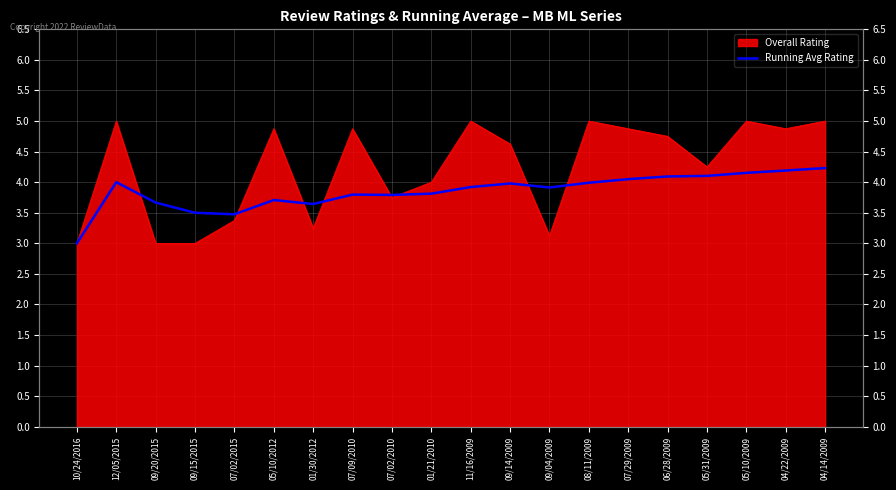

Which category has the lowest value across all series?

10/24/2016